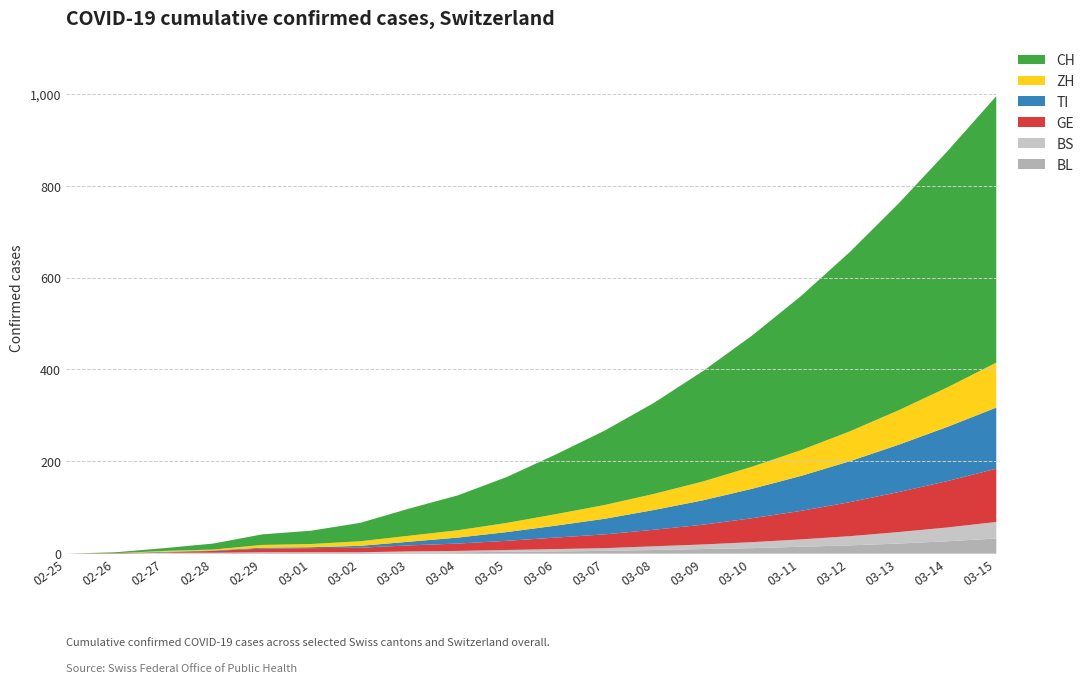

Is it true that CH equals 26 at 2020-03-05?

False